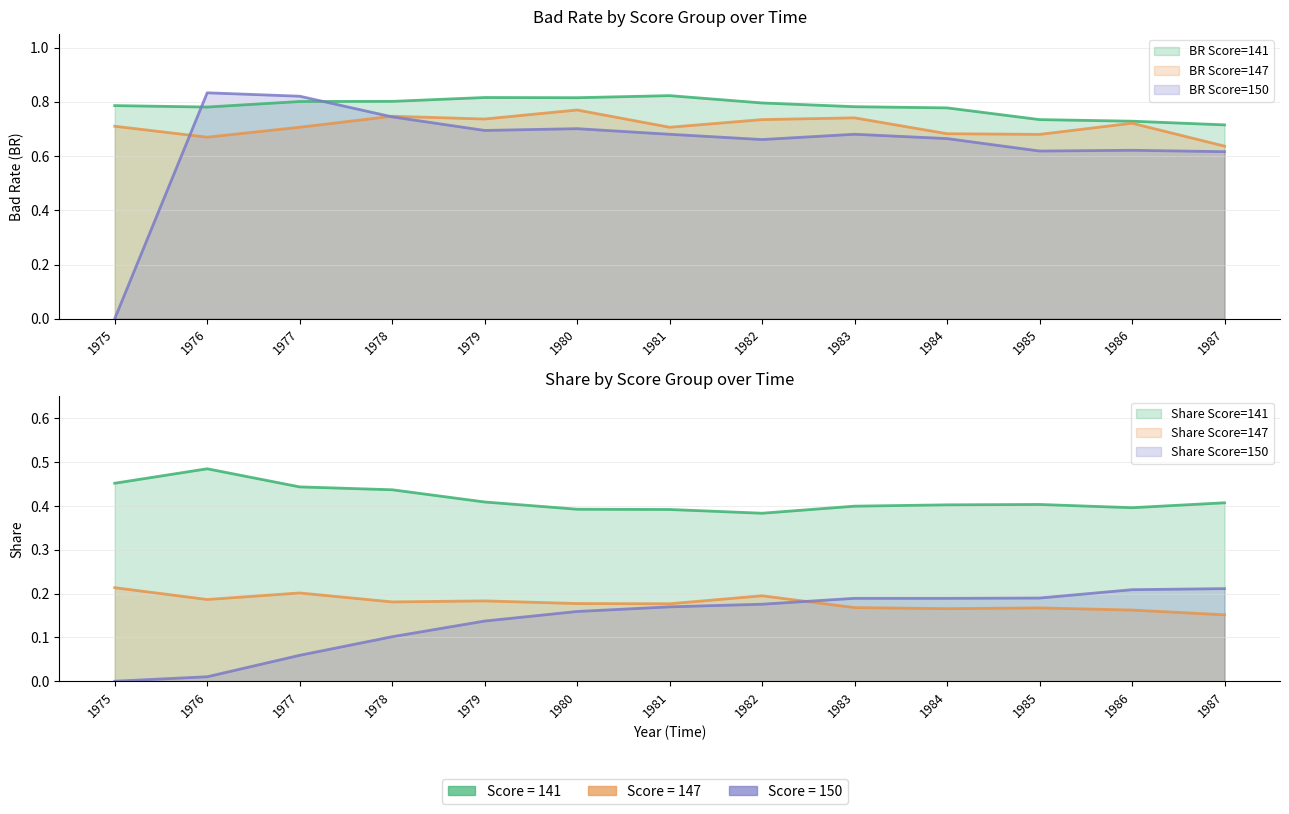

Which series has the widest spread of values?

BR_150